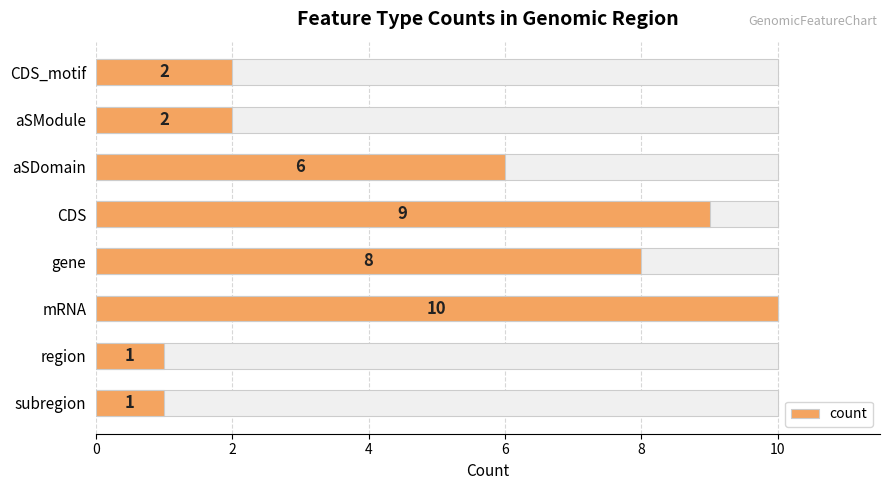

What is the sum of all values?

39